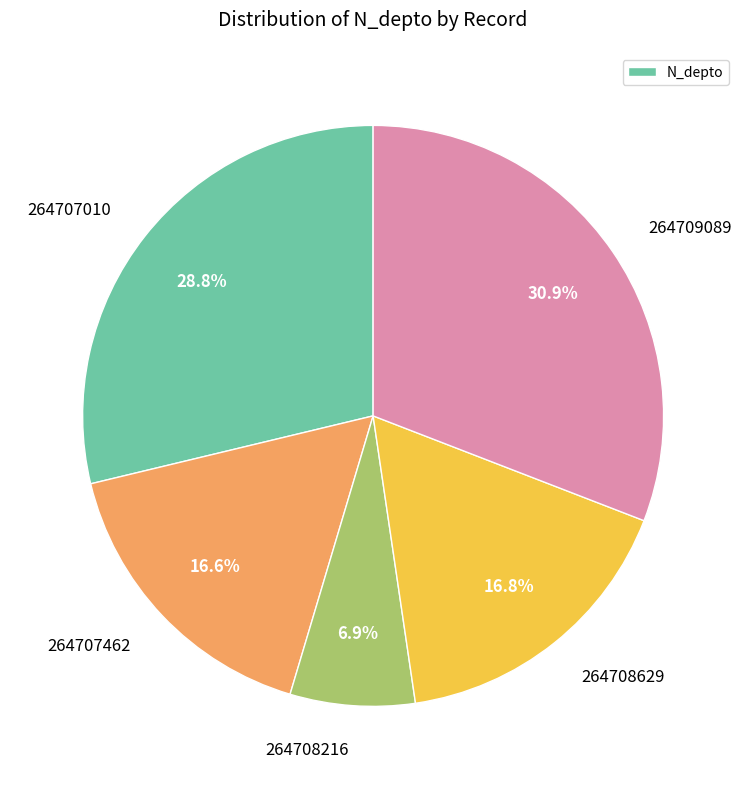

What portion of the pie excludes 264707462?

83.4%